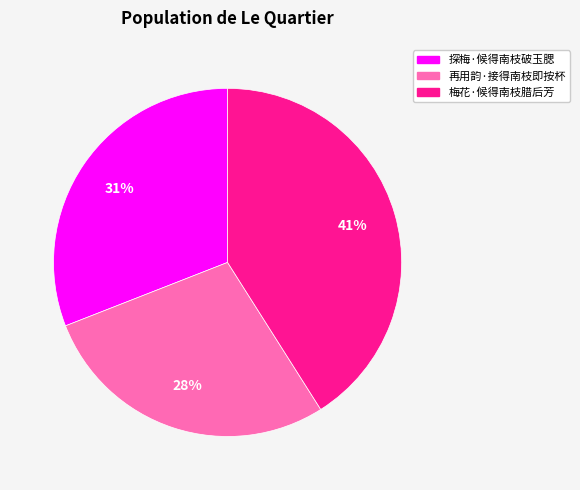

What is the smallest slice in the pie chart?

再用韵·接得南枝即按杯